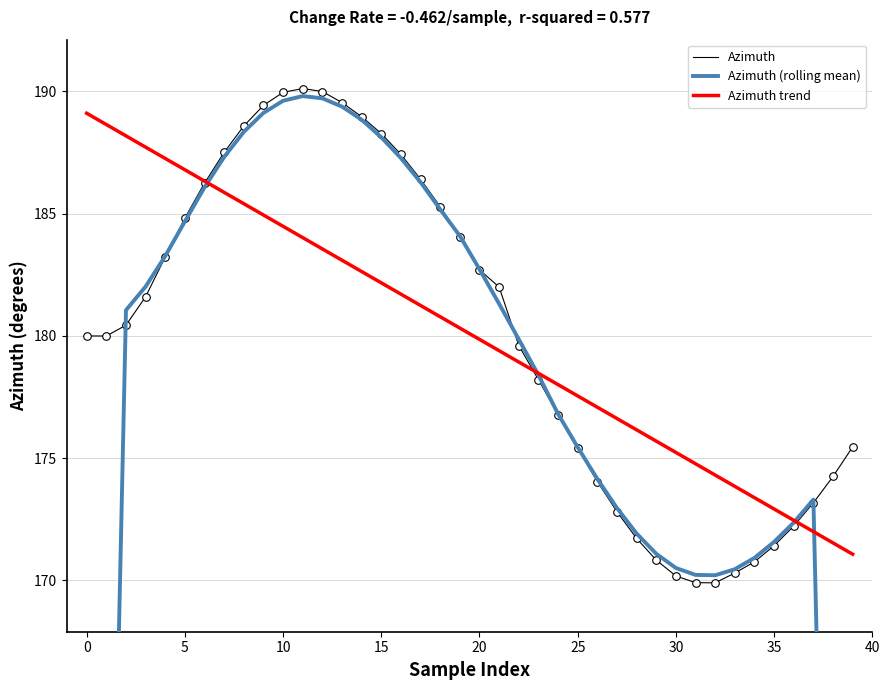

At how many categories does at least one series exceed 153?

40